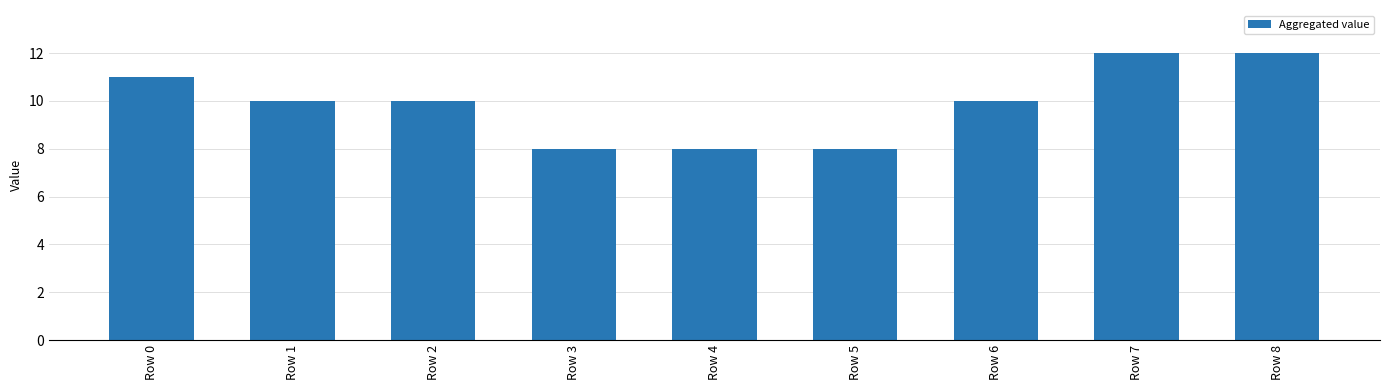

What is the maximum value shown in the chart?

12